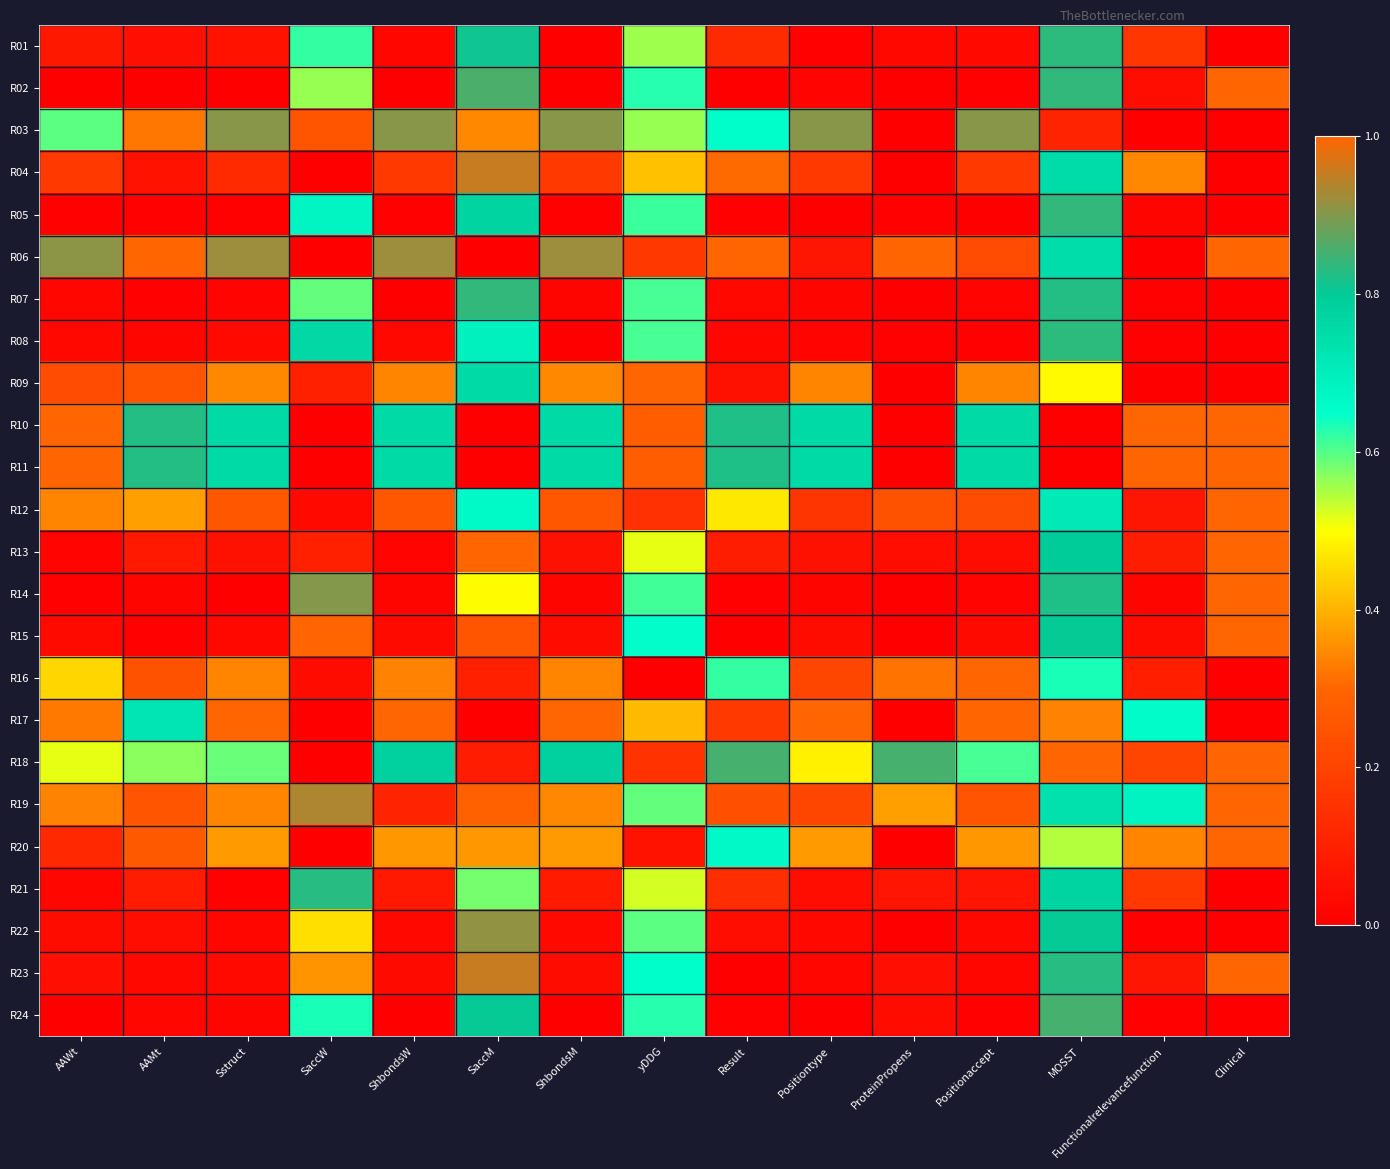

Which category has the highest value across all series?

Clinical